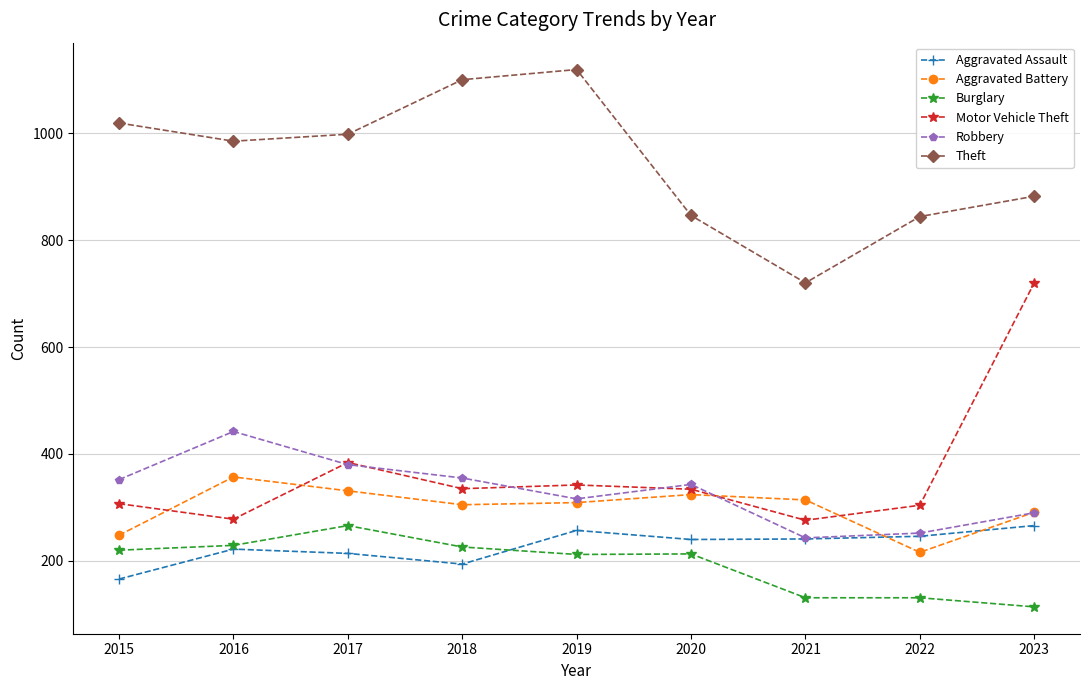

What is the difference between the highest and lowest values at 2017?

784